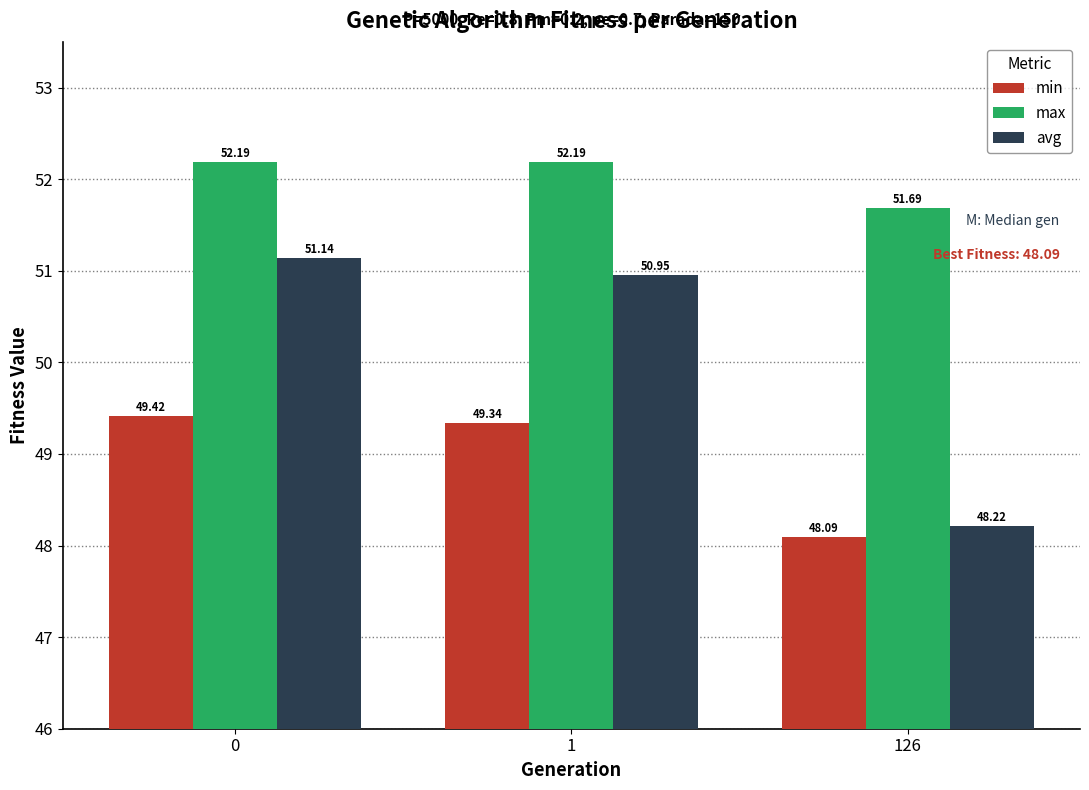

Rank the categories by avg value from highest to lowest.

0, 1, 126